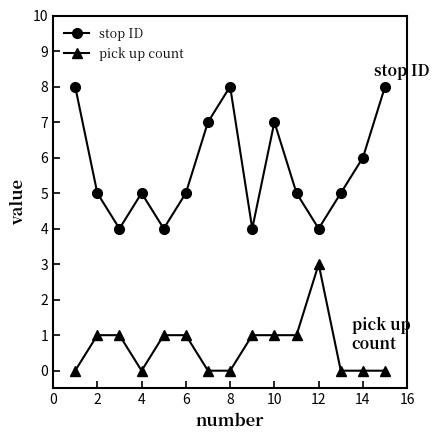

Reading left to right, what are all the values shown in this chart?

stop ID: 8	5	4	5	4	5	7	8	4	7	5	4	5	6	8
pick up count: 0	1	1	0	1	1	0	0	1	1	1	3	0	0	0